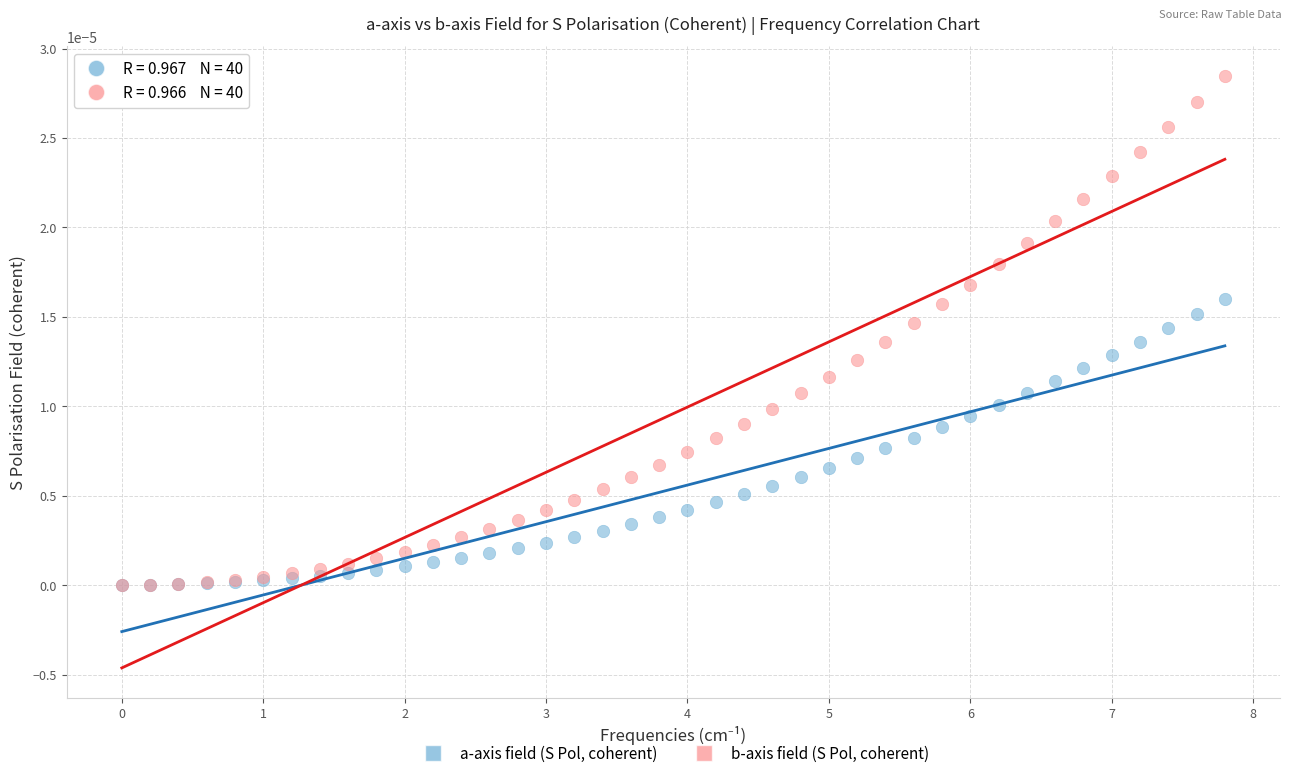

Which series reaches the maximum Y coordinate?

b-axis field (S Pol, coherent)